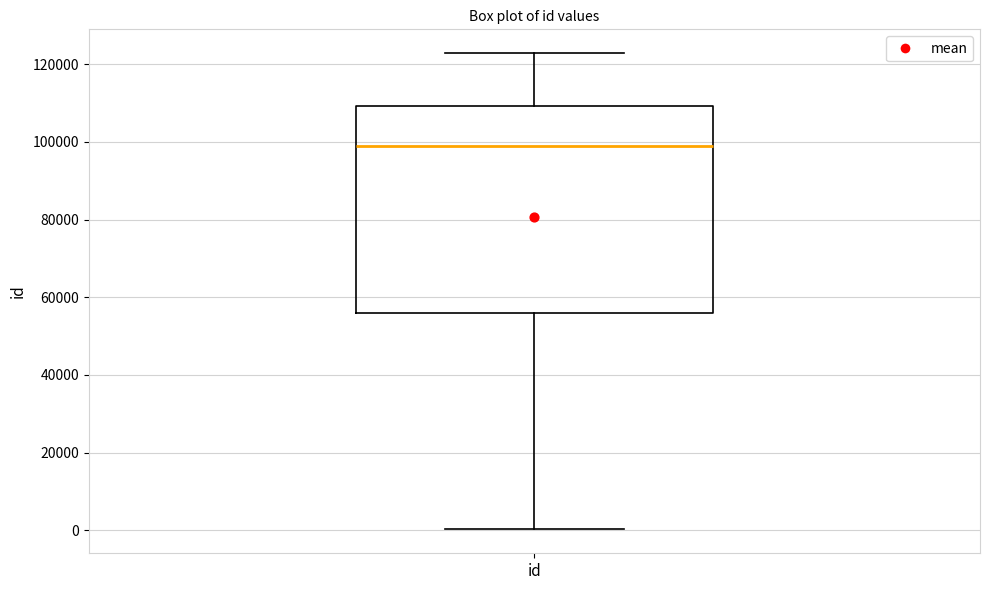

Where is the upper edge of the box for id on the y-axis? The values are not printed on the chart, so give them approximately, as read against the axis.

110000